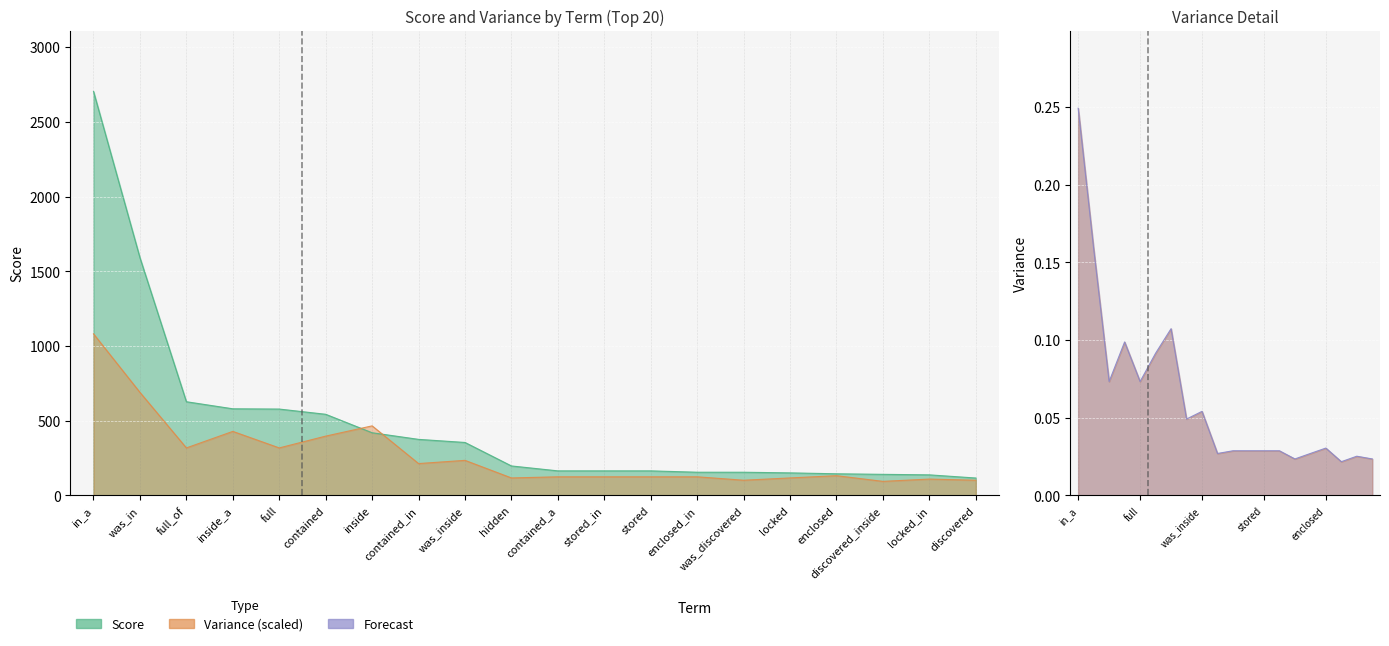

Reading left to right, extract all data points from this chart.

Score: 2703.9	1591.0	627.3	580.0	578.2	543.2	419.7	375.4	354.6	197.5	164.6	164.6	164.6	155.5	155.4	151.1	145.0	141.4	137.9	116.7
Variance: 1081.6	689.8	318.2	428.8	318.2	397.2	465.8	213.4	234.9	117.2	124.8	124.8	124.8	124.8	102.0	117.2	132.4	94.3	109.6	102.0